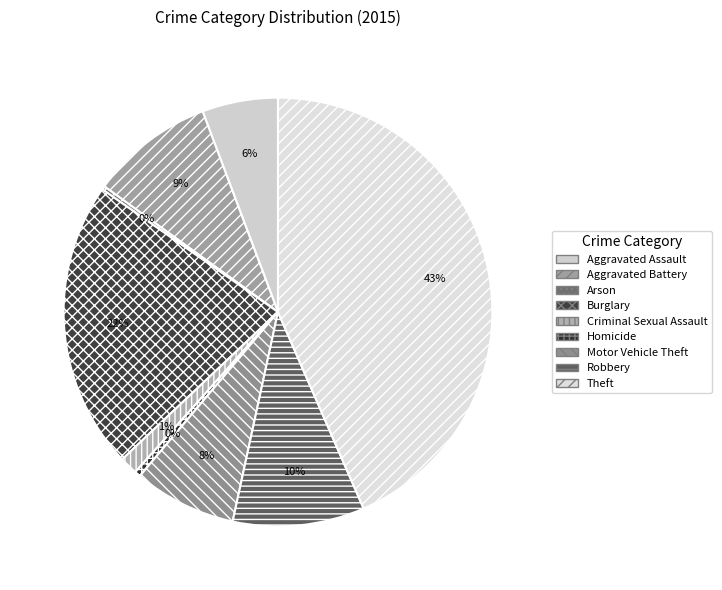

Does any single category account for the majority?

No